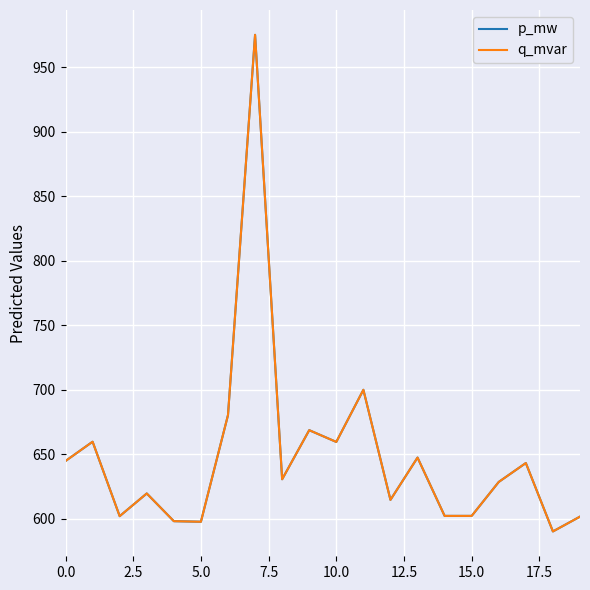

Is this an area chart (filled region under the line)?

No